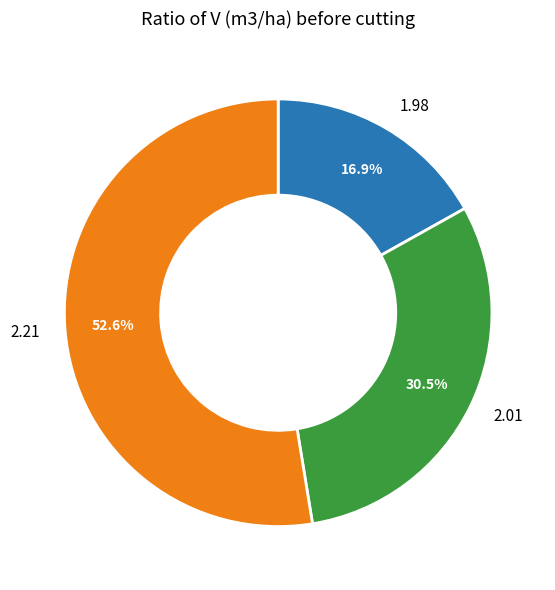

How many segments does this pie chart have?

3